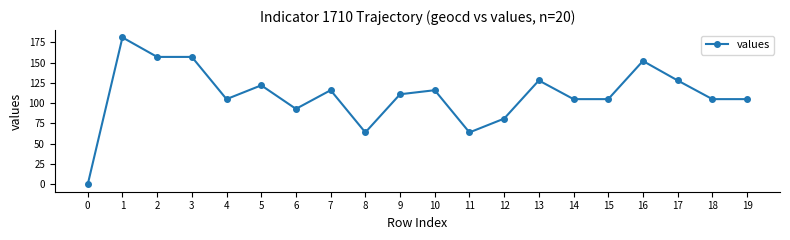

At which category does the chart reach its peak across all series?

1